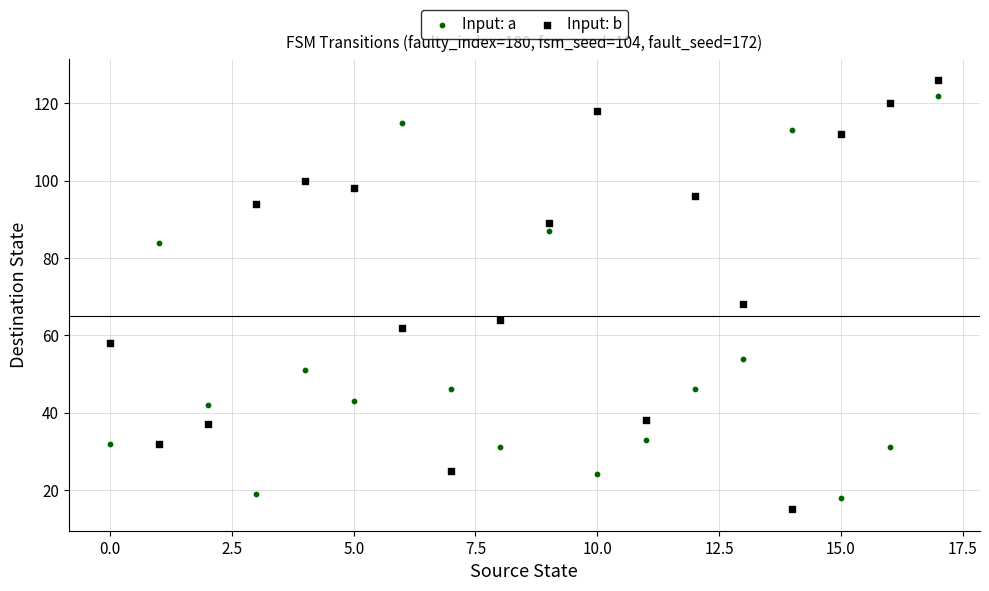

Which series has the widest spread of Y values?

Input: b